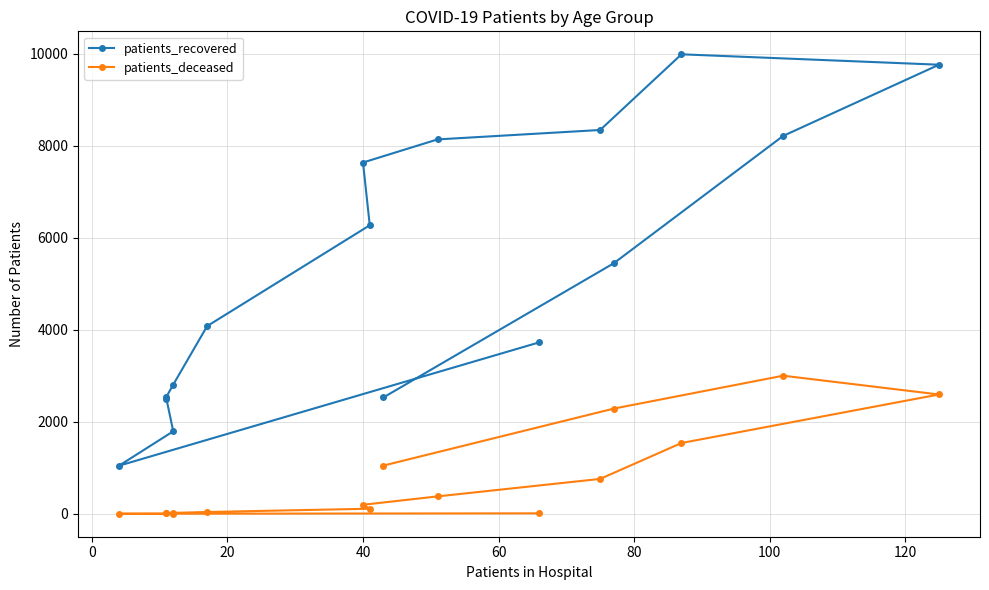

What is the minimum value for patients_deceased?

3